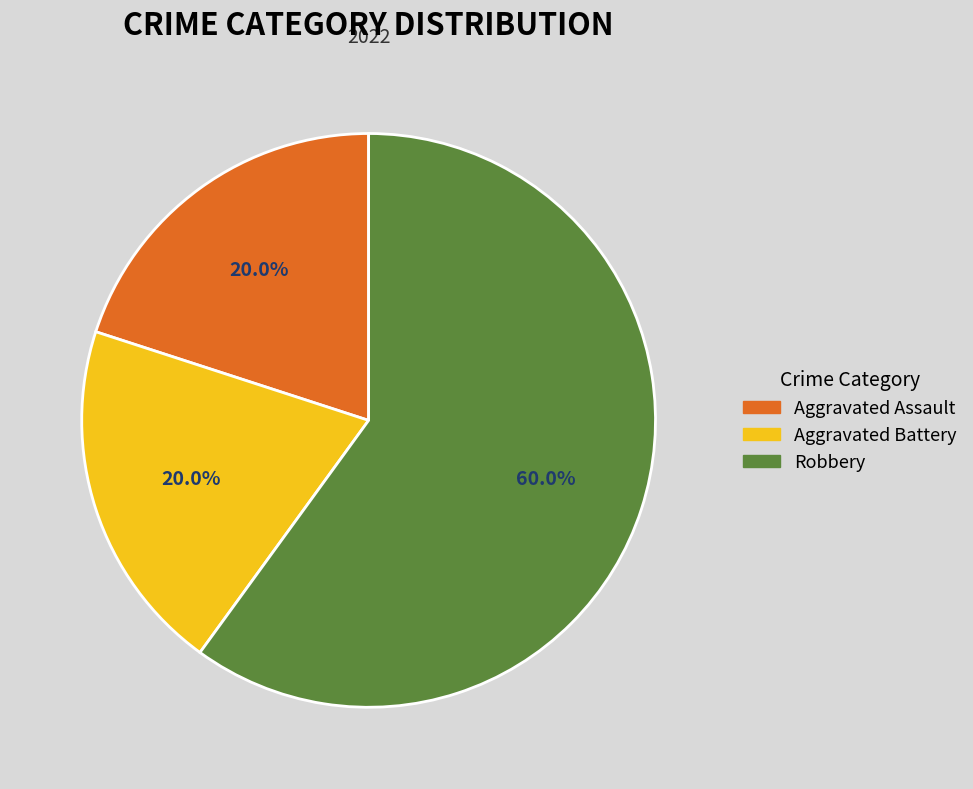

What is the ratio of the value at Aggravated Battery to the value at Aggravated Assault?

1.0